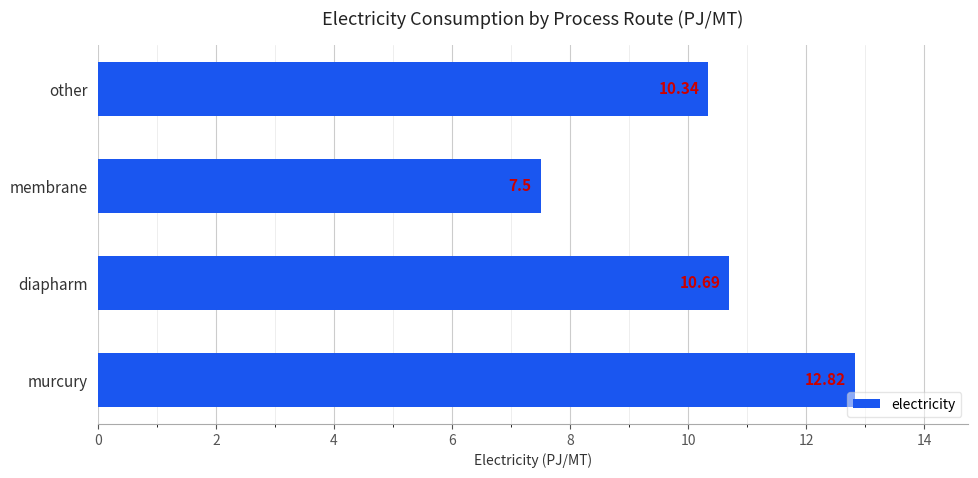

Where is the data nearest to the value 10?

other